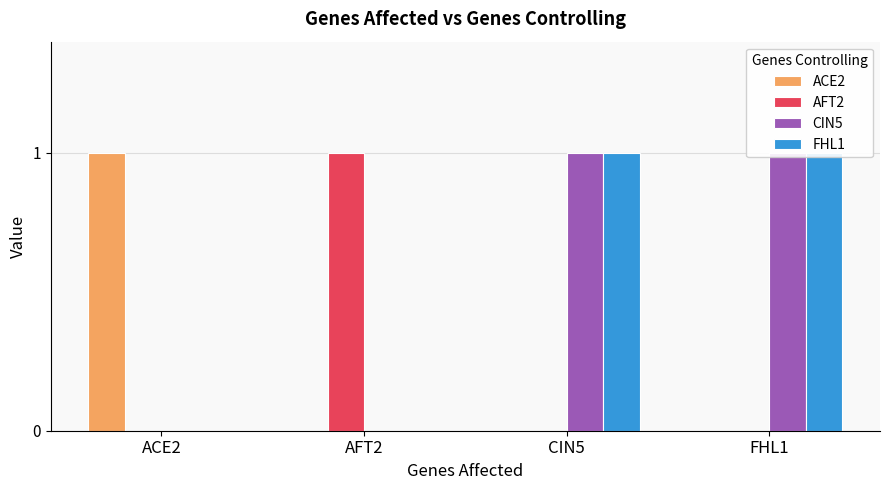

Reading right to left, transcribe all the data shown in this chart.

ACE2: FHL1=0	CIN5=0	AFT2=0	ACE2=1
AFT2: FHL1=0	CIN5=0	AFT2=1	ACE2=0
CIN5: FHL1=1	CIN5=1	AFT2=0	ACE2=0
FHL1: FHL1=1	CIN5=1	AFT2=0	ACE2=0